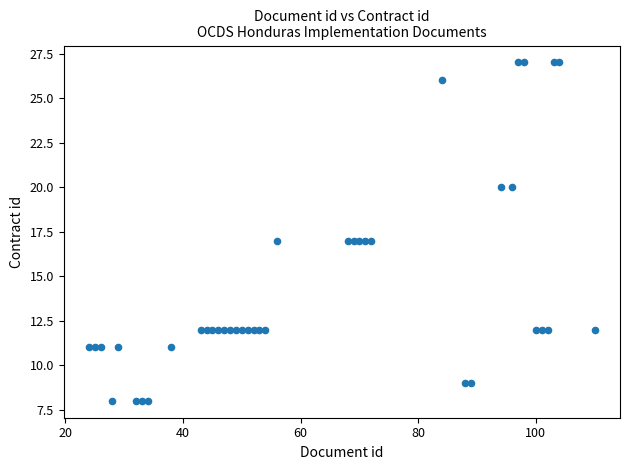

What is the range of Y values (max minus min)?

19